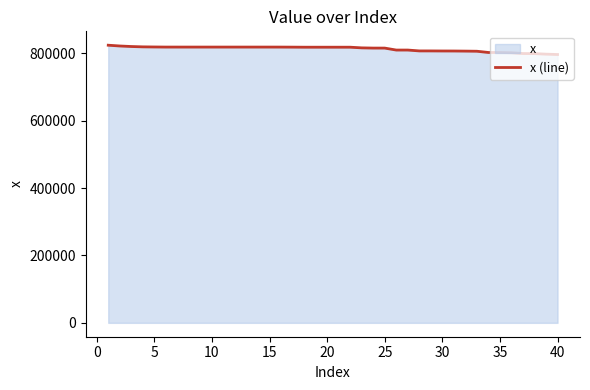

What is the smallest value displayed?

796368